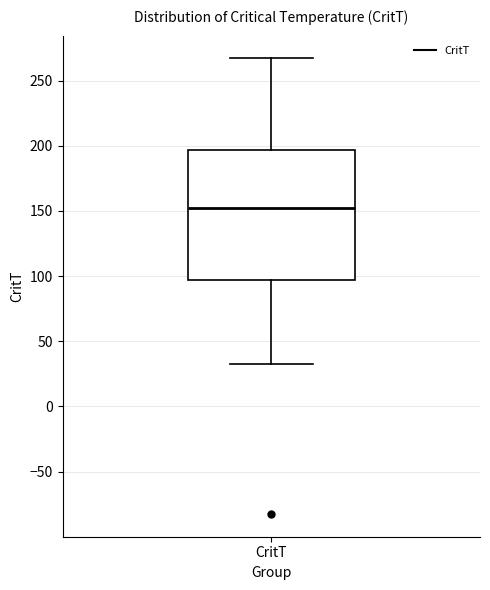

Where does the lower whisker of the box for CritT end on the y-axis? The values are not printed on the chart, so give them approximately, as read against the axis.

30